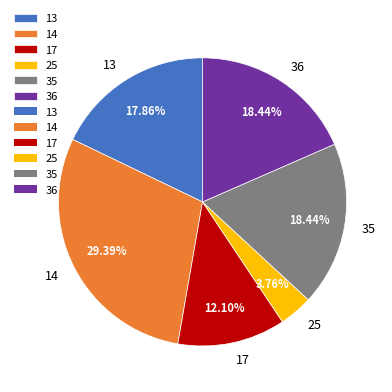

Combined, do 25 and 35 account for over 50%?

No